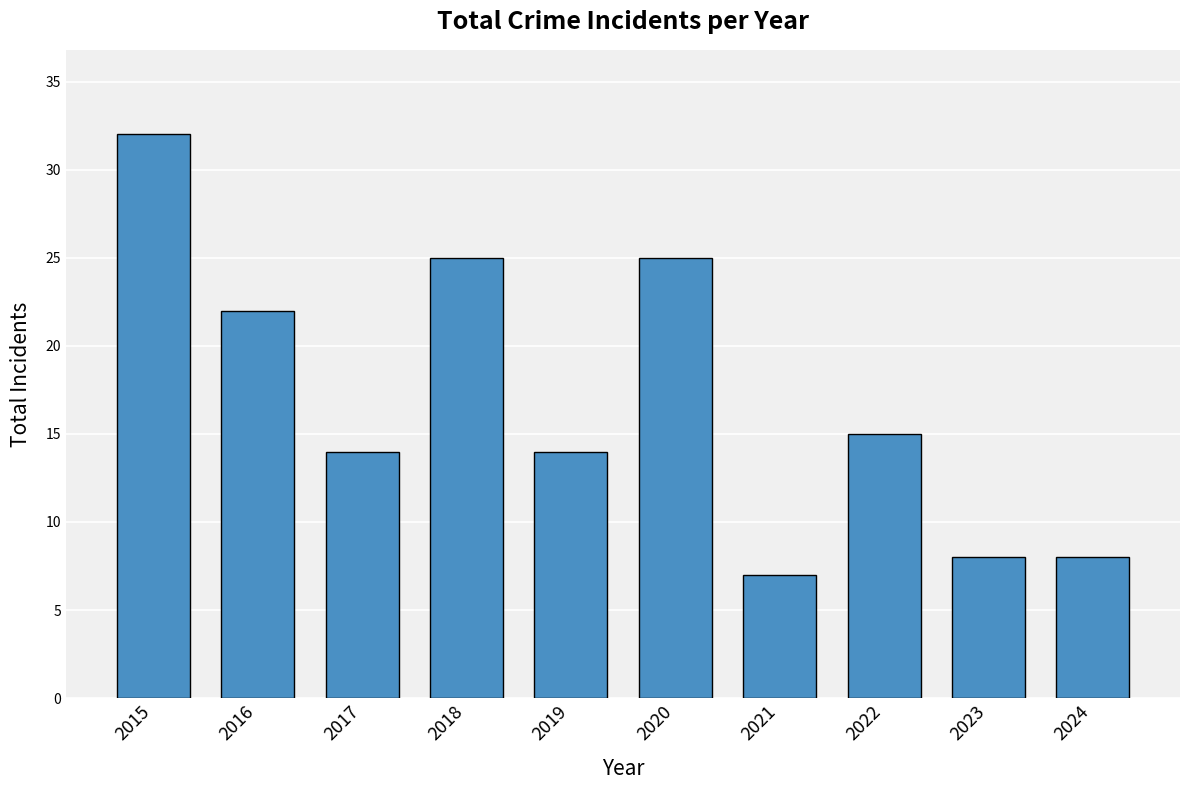

What is the average value?

17